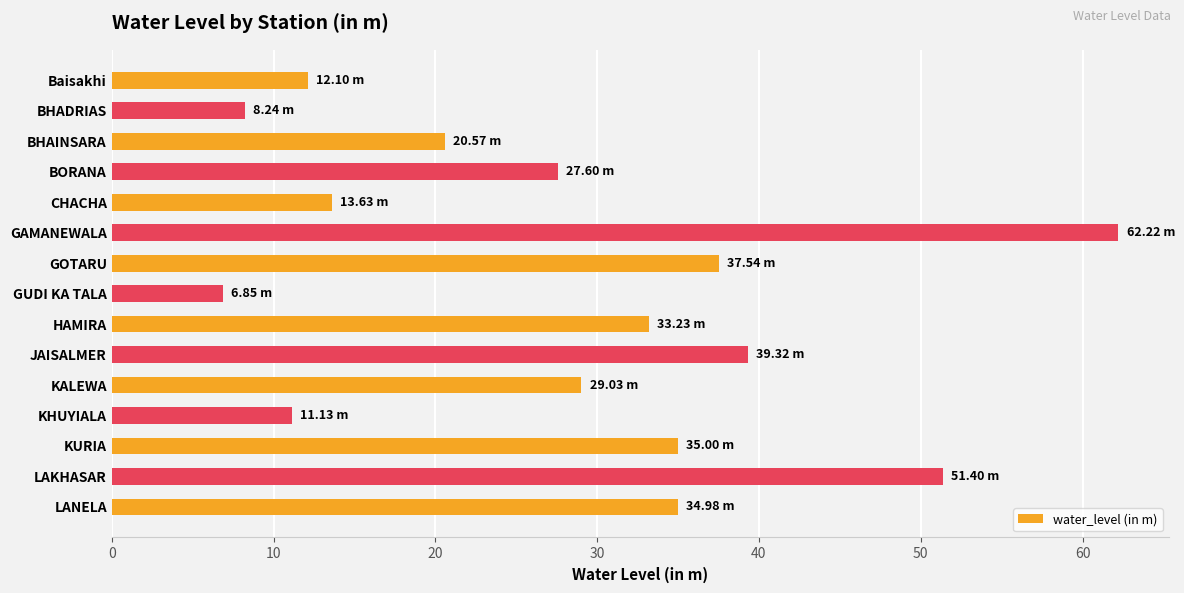

Between GAMANEWALA and LAKHASAR, which is larger?

GAMANEWALA